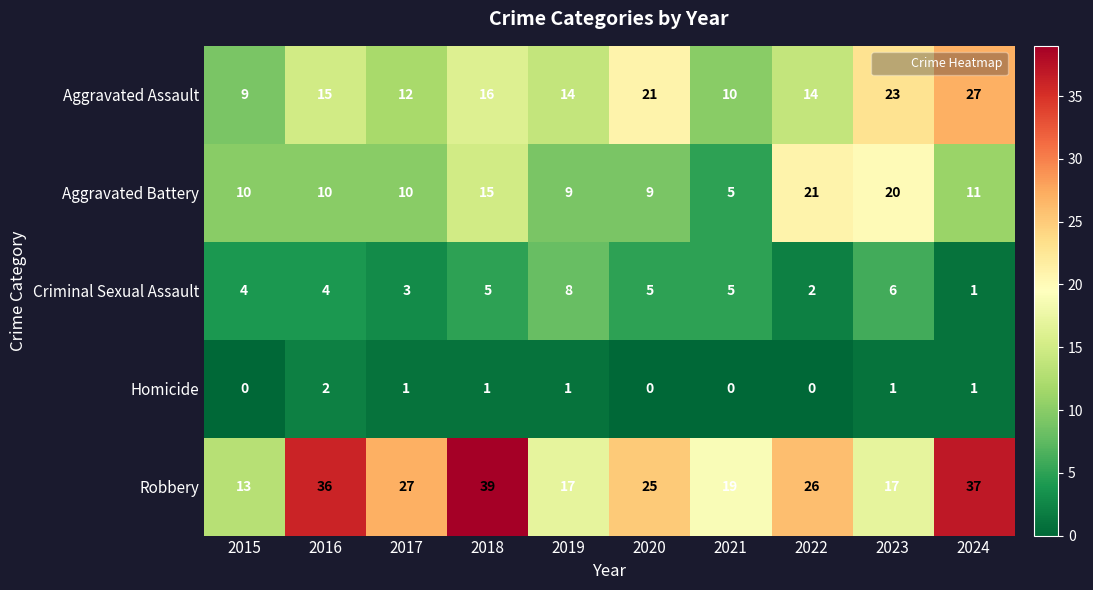

At 2022, list the series in order from smallest to largest.

Homicide, Criminal Sexual Assault, Aggravated Assault, Aggravated Battery, Robbery